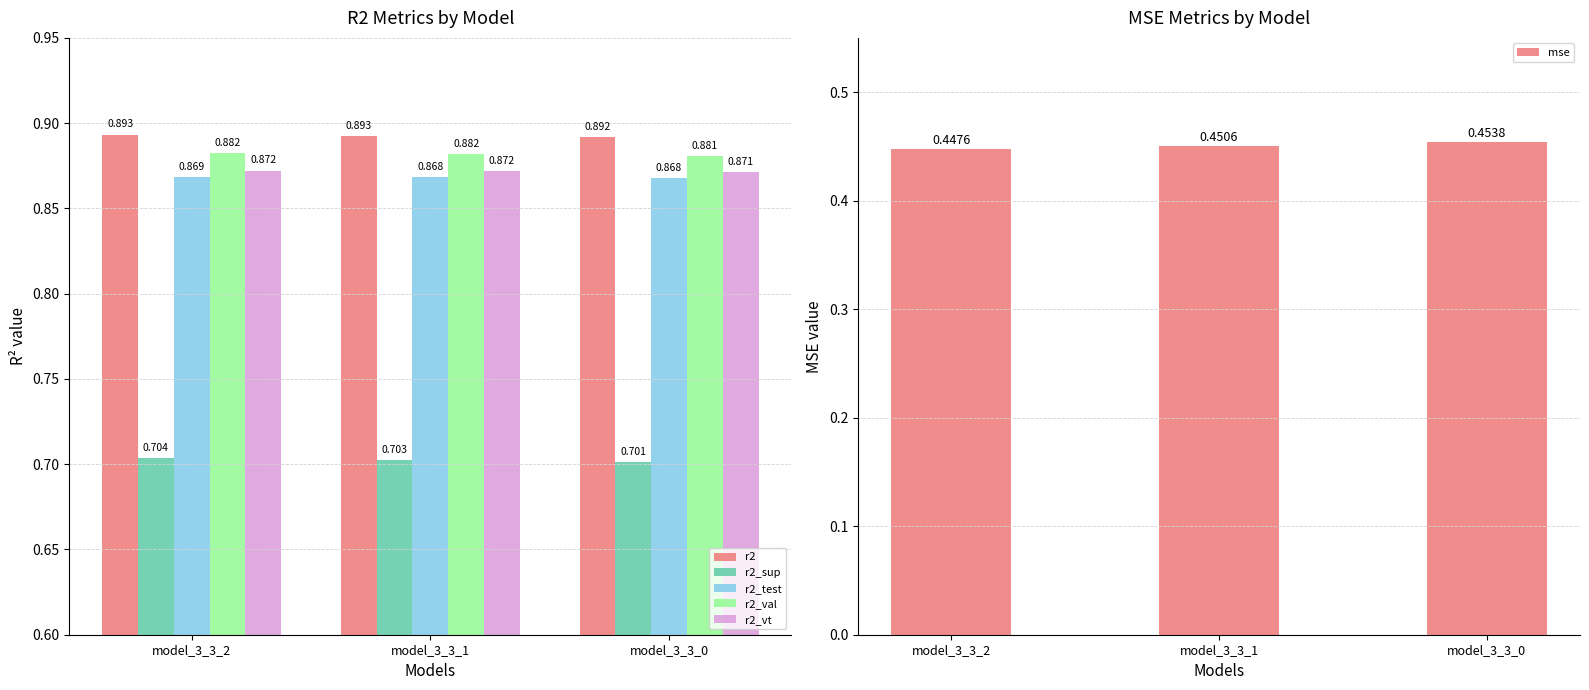

Rank the categories by mse value from lowest to highest.

model_3_3_2, model_3_3_1, model_3_3_0